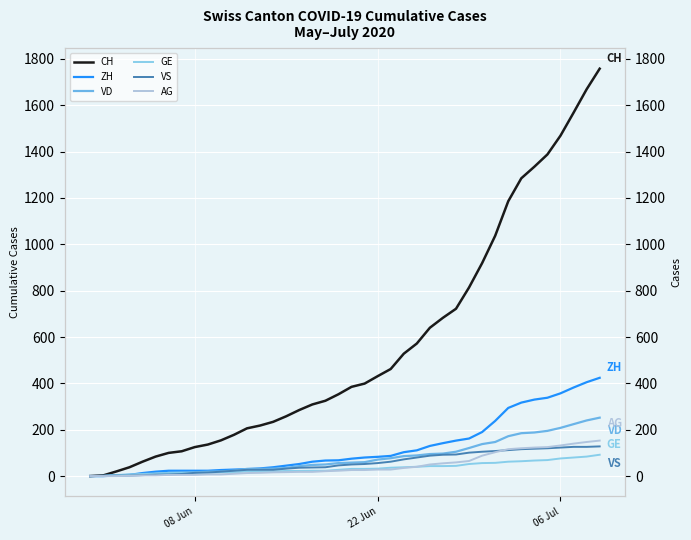

What is the maximum value shown in the chart?

1758